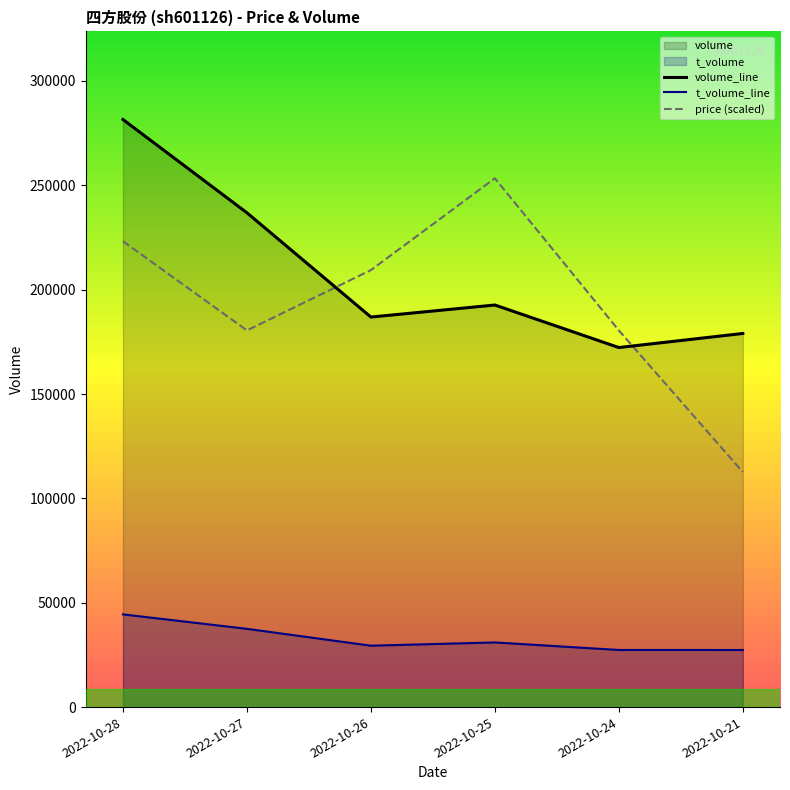

What is the difference between the t_volume_line values at 2022-10-27 and 2022-10-25?

6516.0